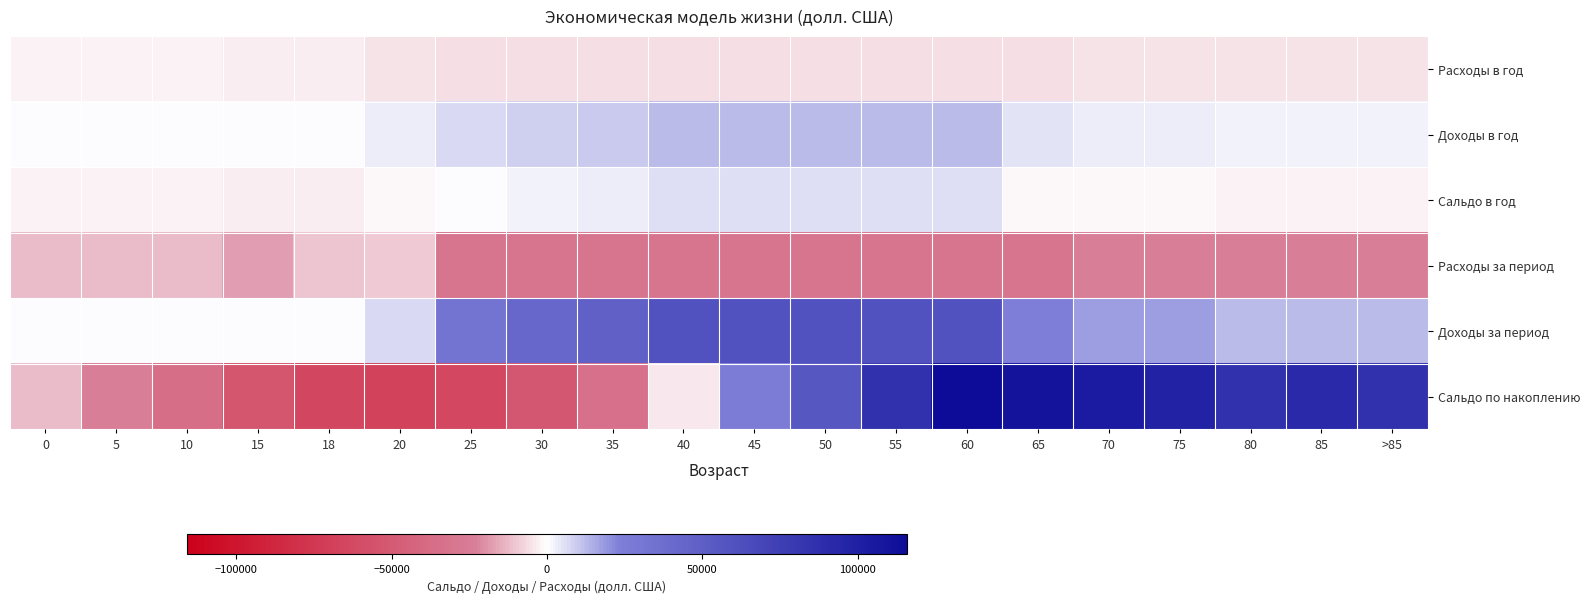

At how many categories does at least one series exceed 45219?

12